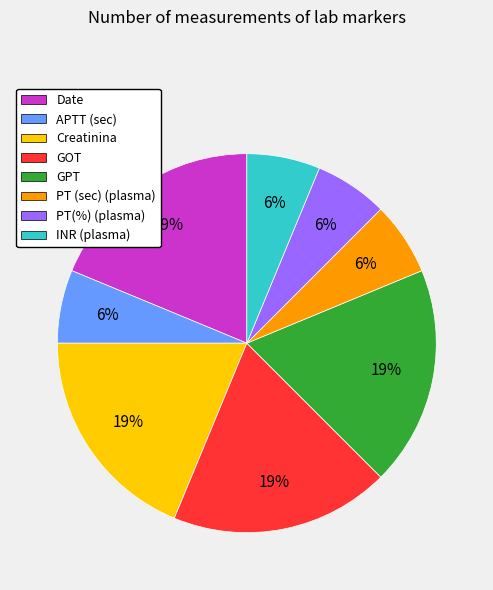

Do PT (sec) (plasma) and Creatinina together represent more than half of the pie?

No